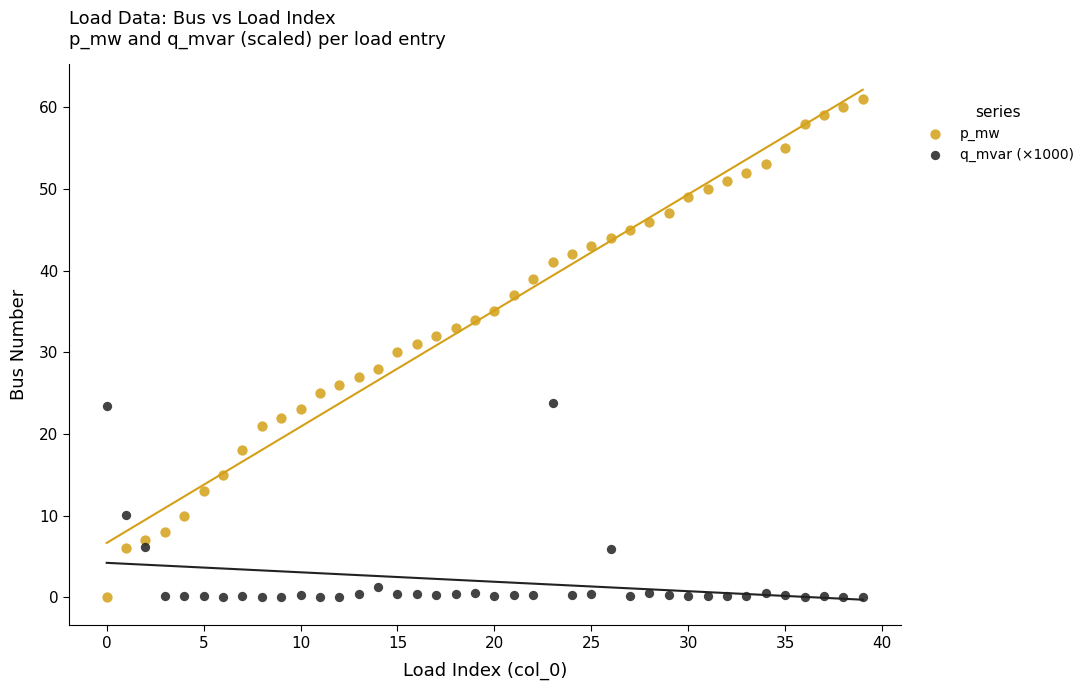

Which series contains the highest Y value?

p_mw